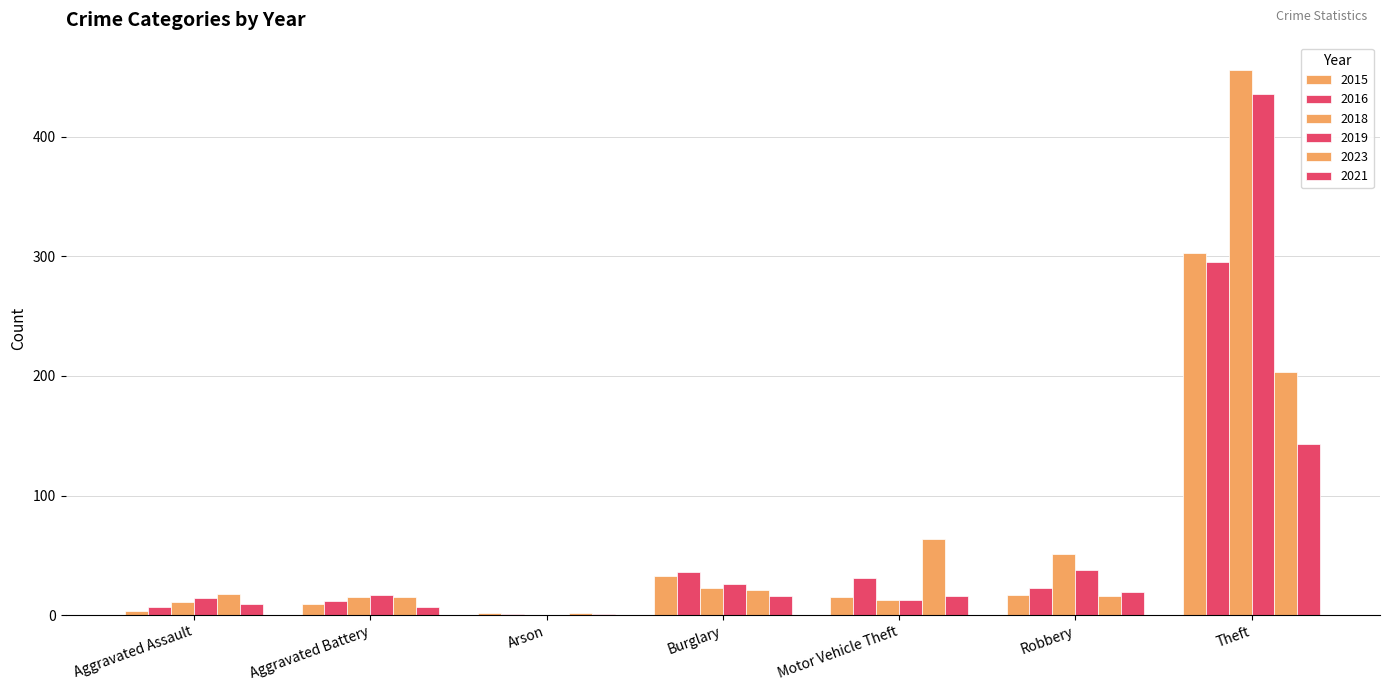

Rank the categories by 2015 value from lowest to highest.

Arson, Aggravated Assault, Aggravated Battery, Motor Vehicle Theft, Robbery, Burglary, Theft